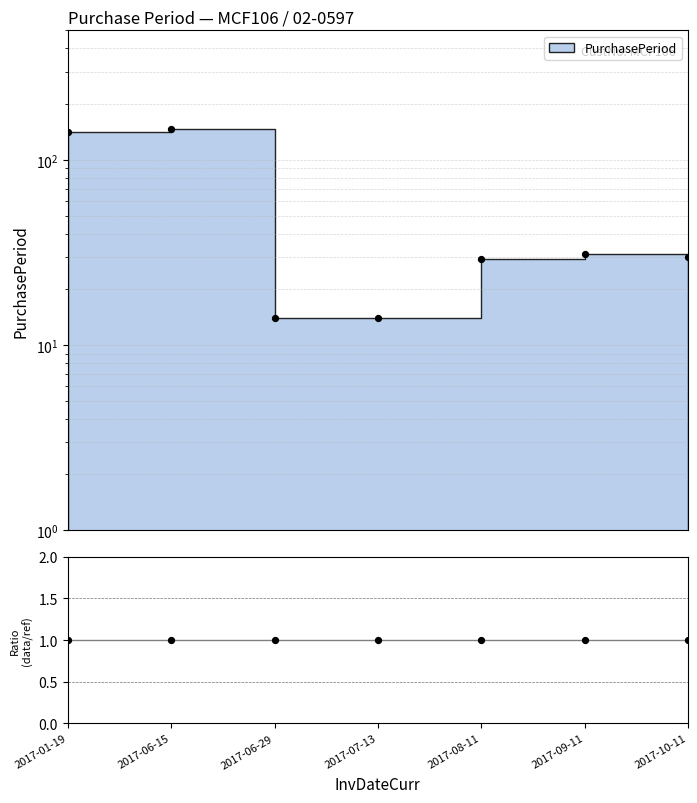

Which series contains the lowest Y value?

data/MC